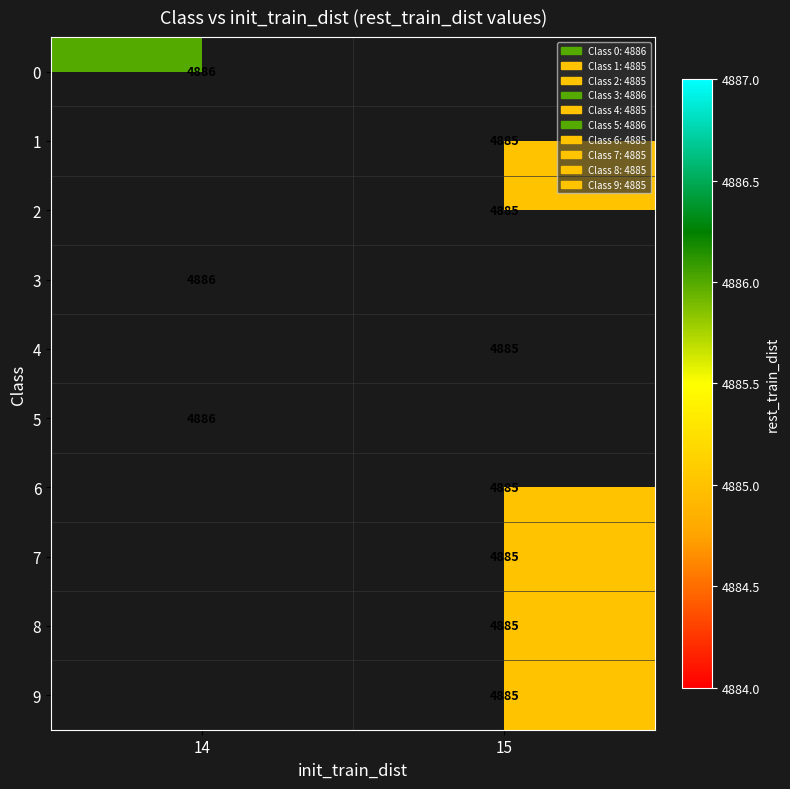

Is it true that 5 equals 8683 at 14?

False